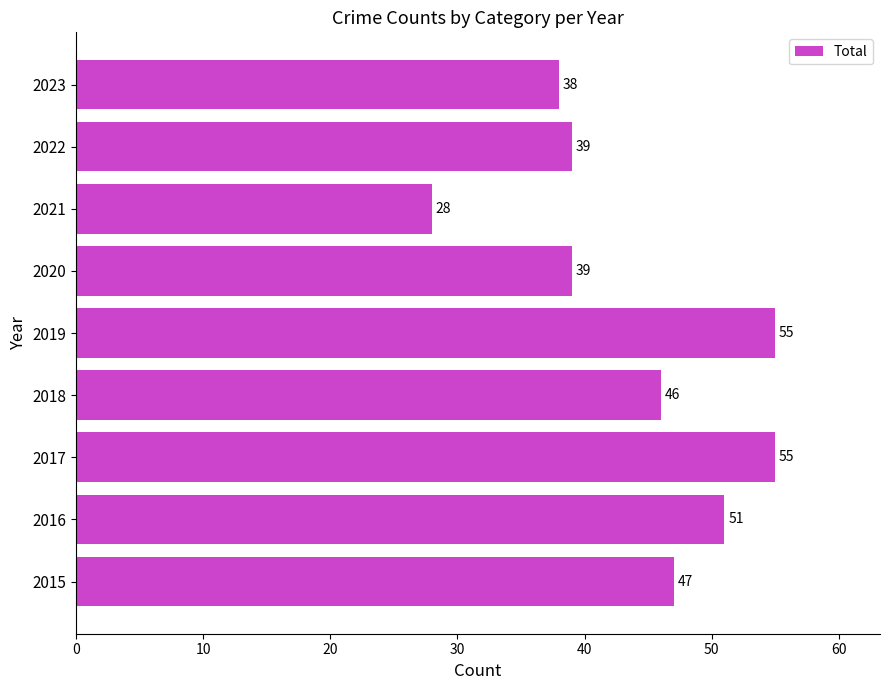

Count the number of data series in this chart.

1